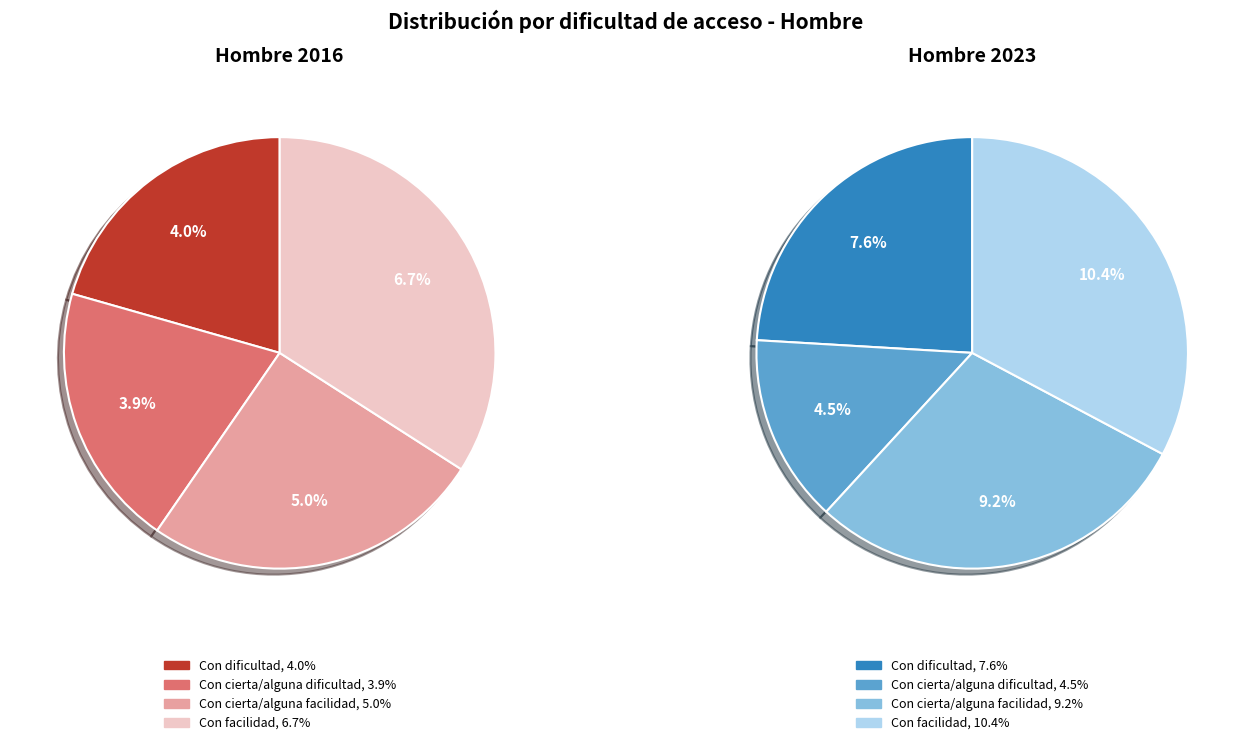

Which category has the biggest portion of the pie?

Con facilidad